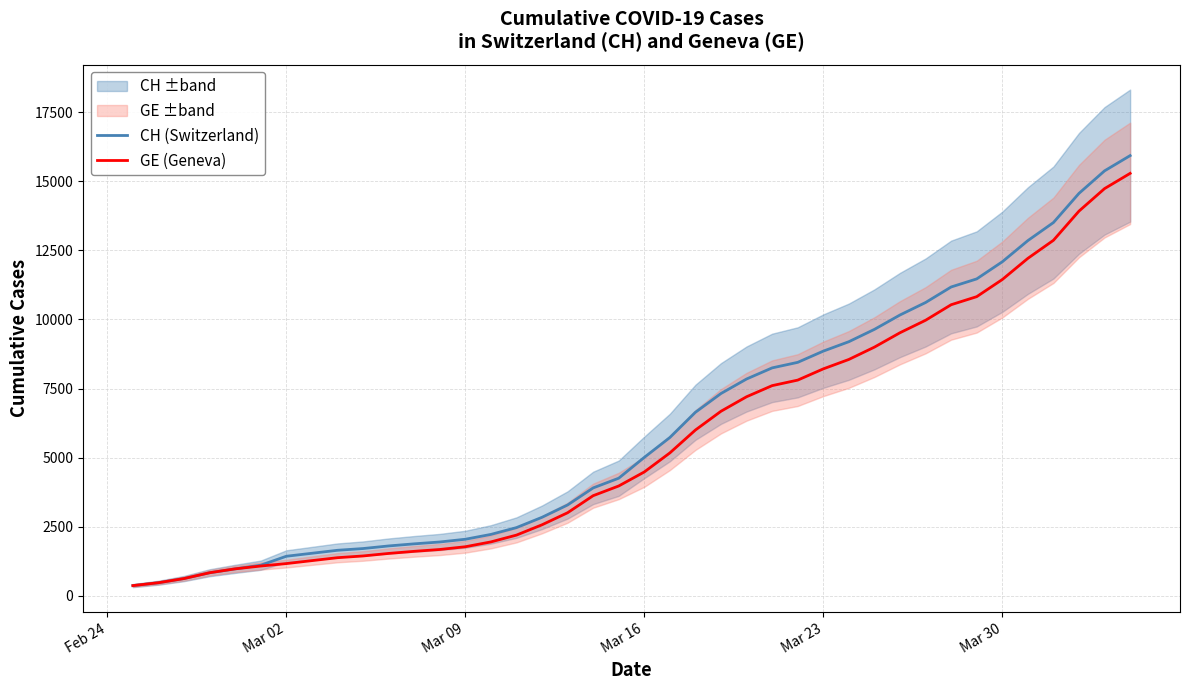

At how many categories does at least one series exceed 6390?

18